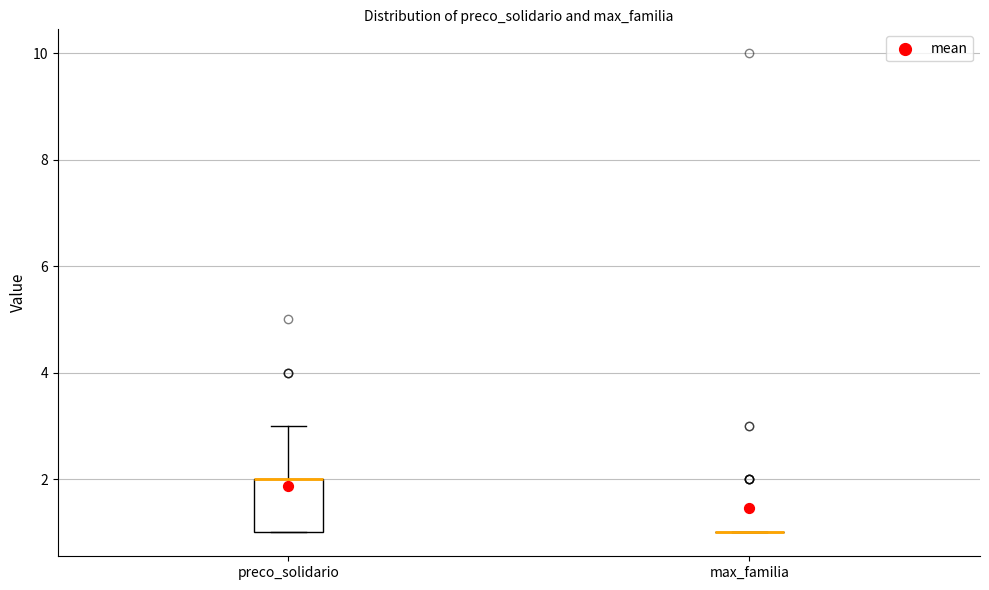

Comparing the boxes themselves (not the whiskers), which one is the tallest?

preco_solidario